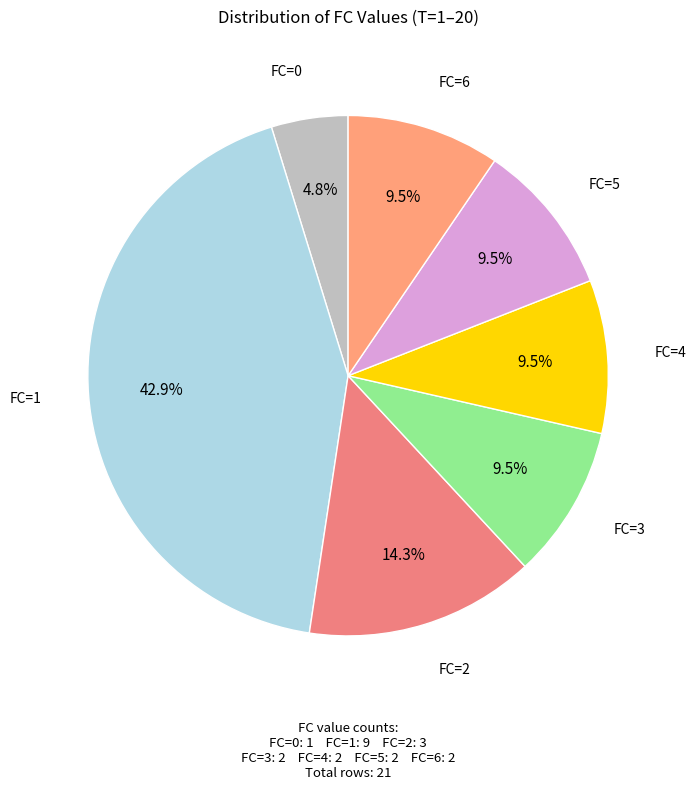

Count the number of slices in the pie.

7